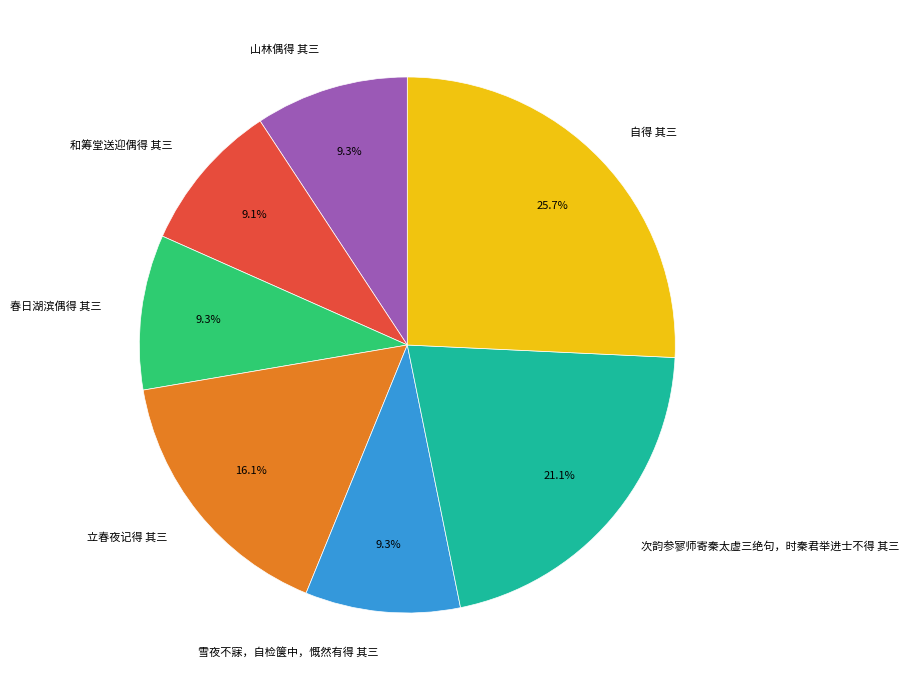

What is the largest slice in the pie chart?

自得 其三